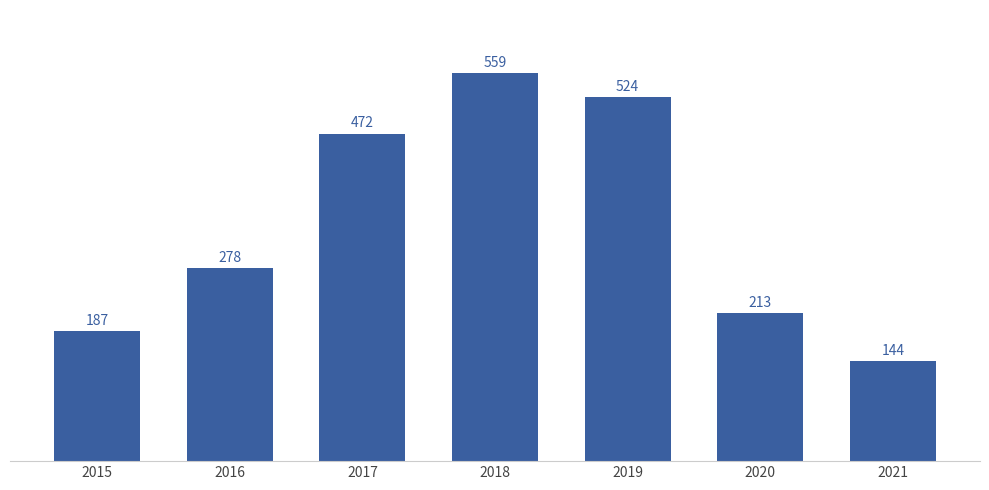

What is the change in value from 2017 to 2020?

-259